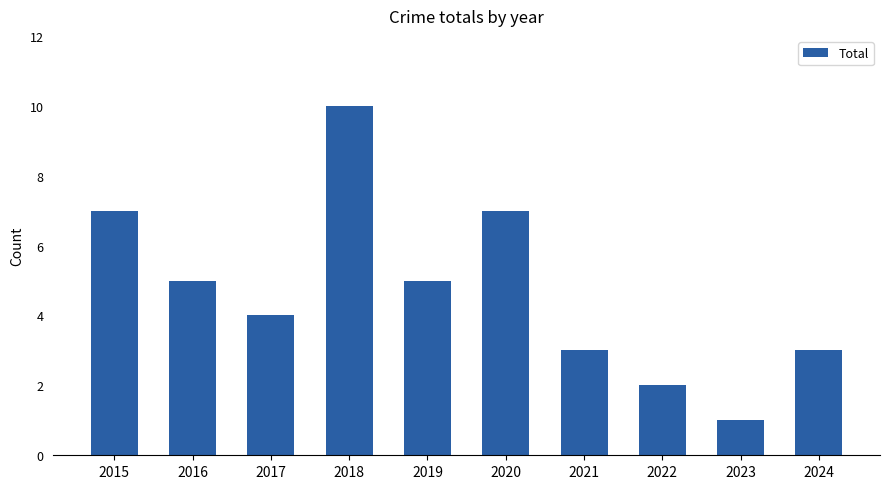

The value at 2015 is 7. True or false?

True